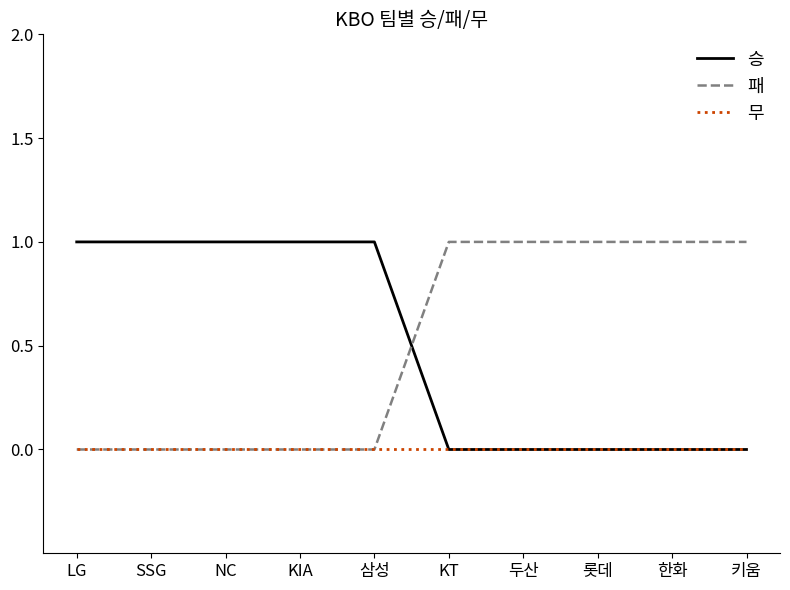

The 패 series shows 1 at 한화. True or false?

True